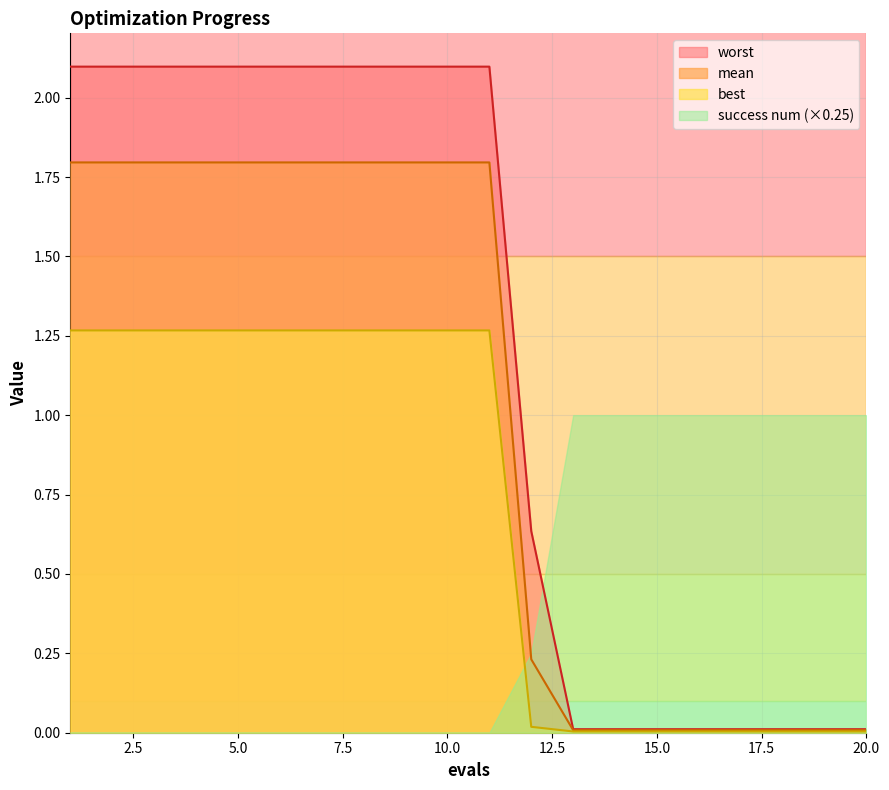

Is the value of best at 10 greater than the value of worst at 8?

No